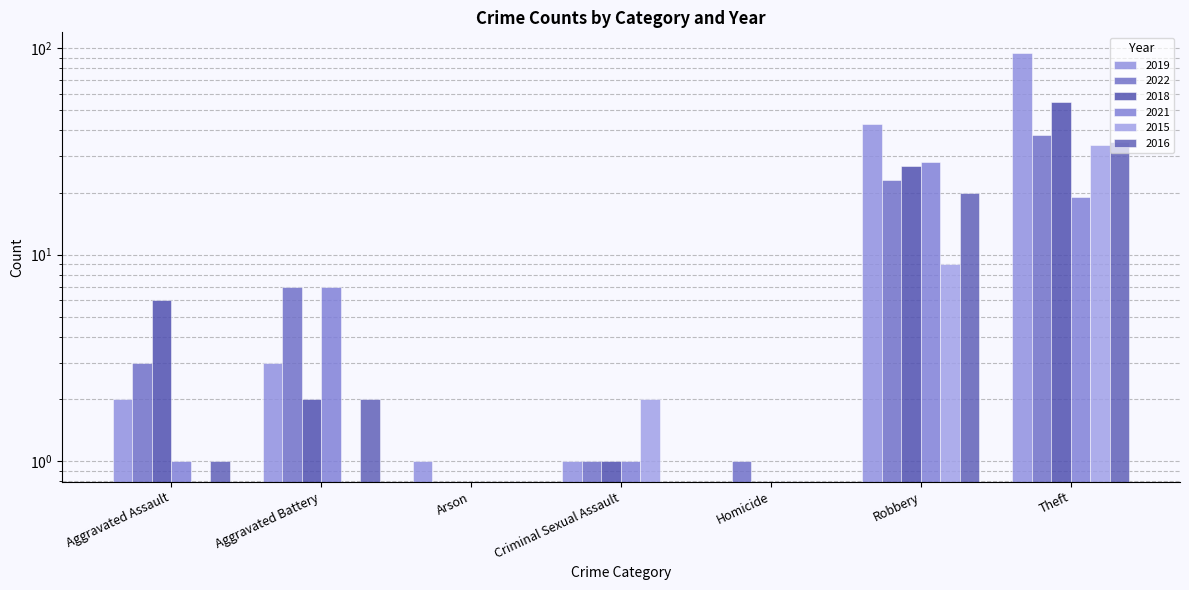

At how many categories does at least one series exceed 72?

1